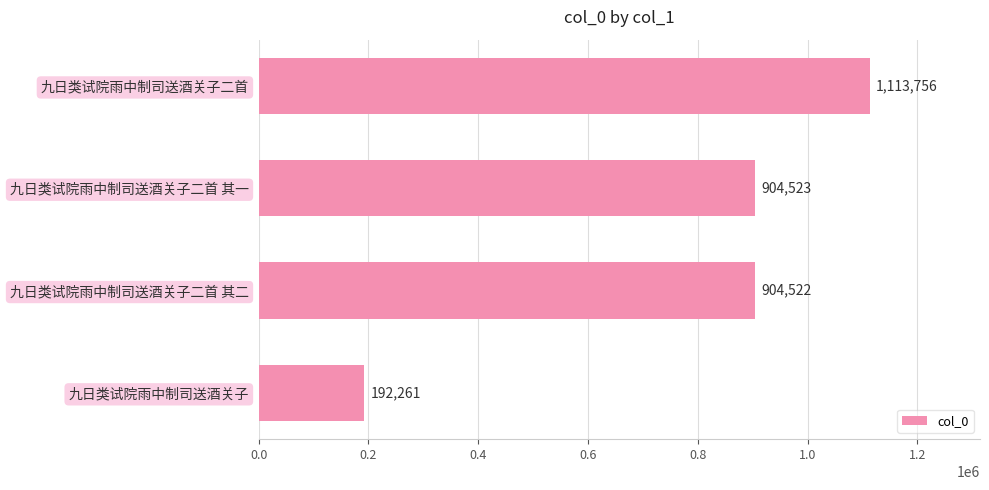

What is the difference between the maximum and minimum values?

921495